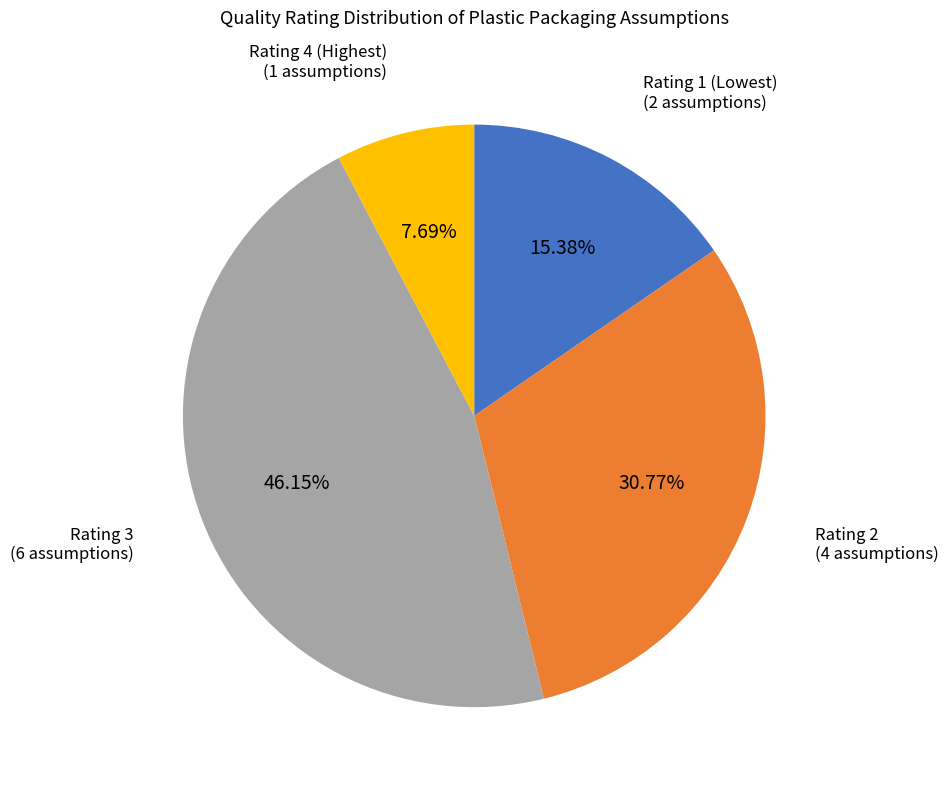

Does any single category account for the majority?

No